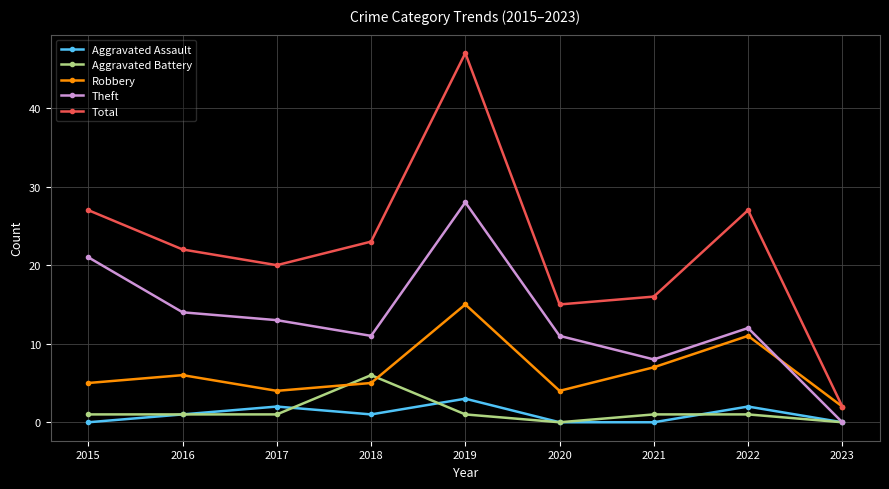

Reading left to right, list all the values displayed in this chart.

Aggravated Assault: 2015=0	2016=1	2017=2	2018=1	2019=3	2020=0	2021=0	2022=2	2023=0
Aggravated Battery: 2015=1	2016=1	2017=1	2018=6	2019=1	2020=0	2021=1	2022=1	2023=0
Robbery: 2015=5	2016=6	2017=4	2018=5	2019=15	2020=4	2021=7	2022=11	2023=2
Theft: 2015=21	2016=14	2017=13	2018=11	2019=28	2020=11	2021=8	2022=12	2023=0
Total: 2015=27	2016=22	2017=20	2018=23	2019=47	2020=15	2021=16	2022=27	2023=2